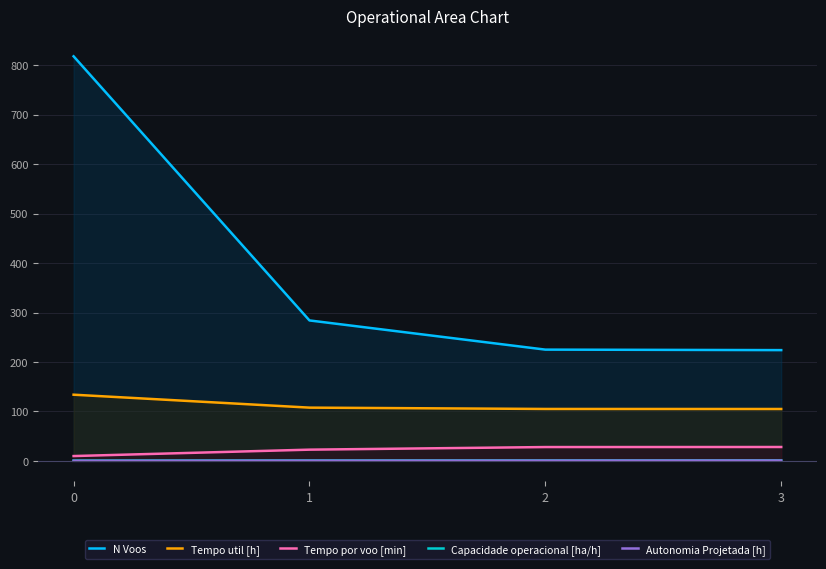

What is the value of the Tempo util [h] point at the 1st from the left?

133.9